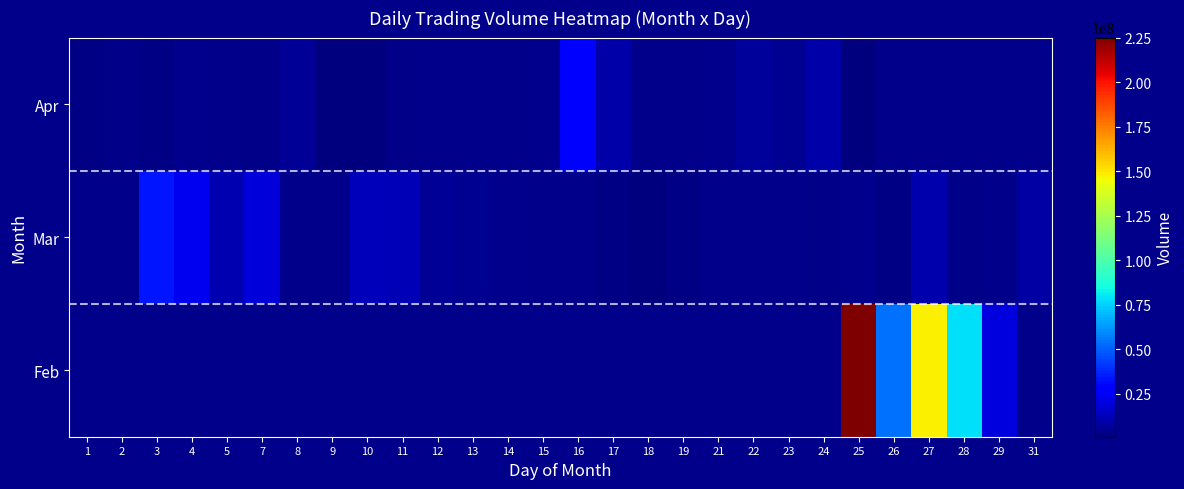

Which has a higher value, 24 or 3?

3